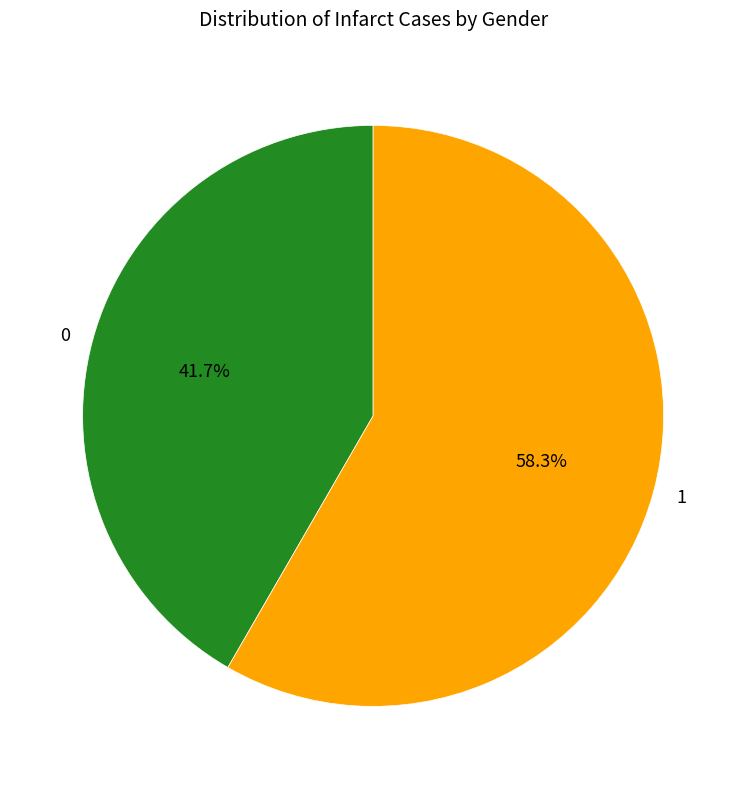

Is there a majority slice in this chart?

Yes